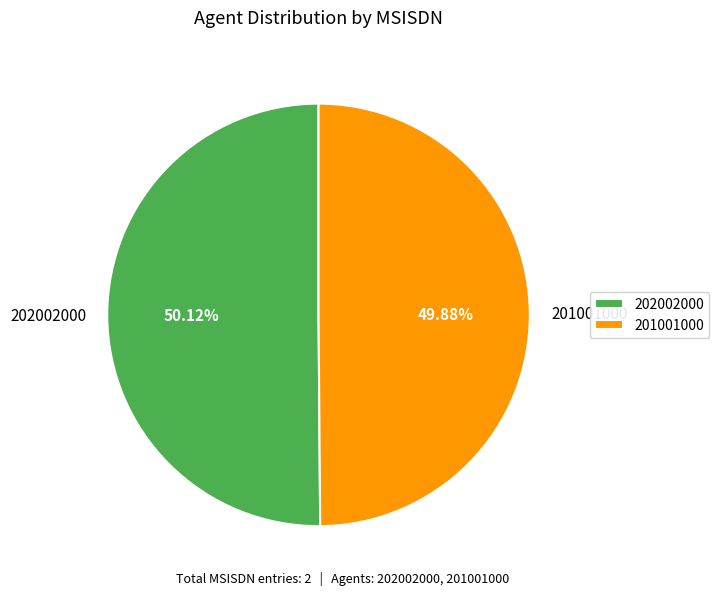

The 201001000 slice represents 60% of the pie. True or false?

False